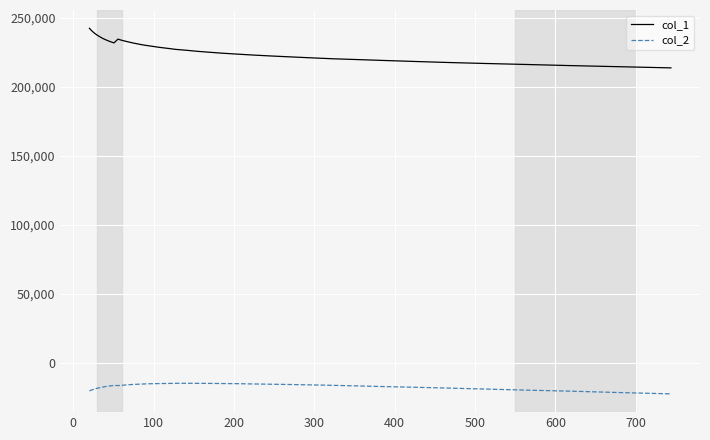

True or false: col_2 and col_1 intersect in this chart.

False